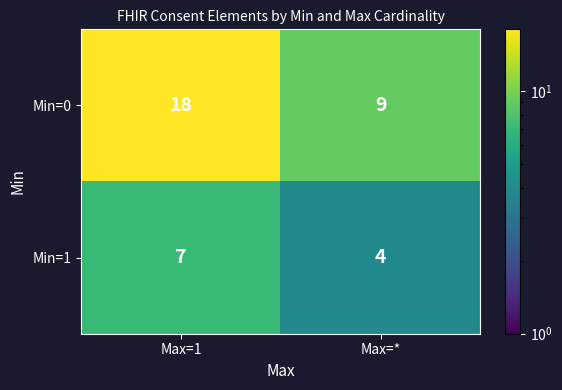

List the series in order of their overall mean, lowest first.

Min=1, Min=0